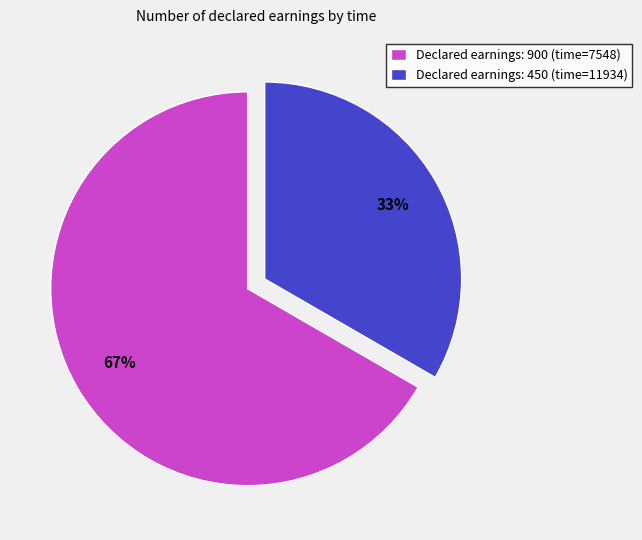

What is the majority slice?

Declared earnings: 900 (time=7548)